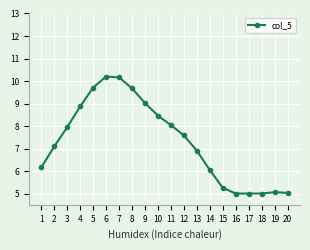

How many lines are shown in the chart?

1